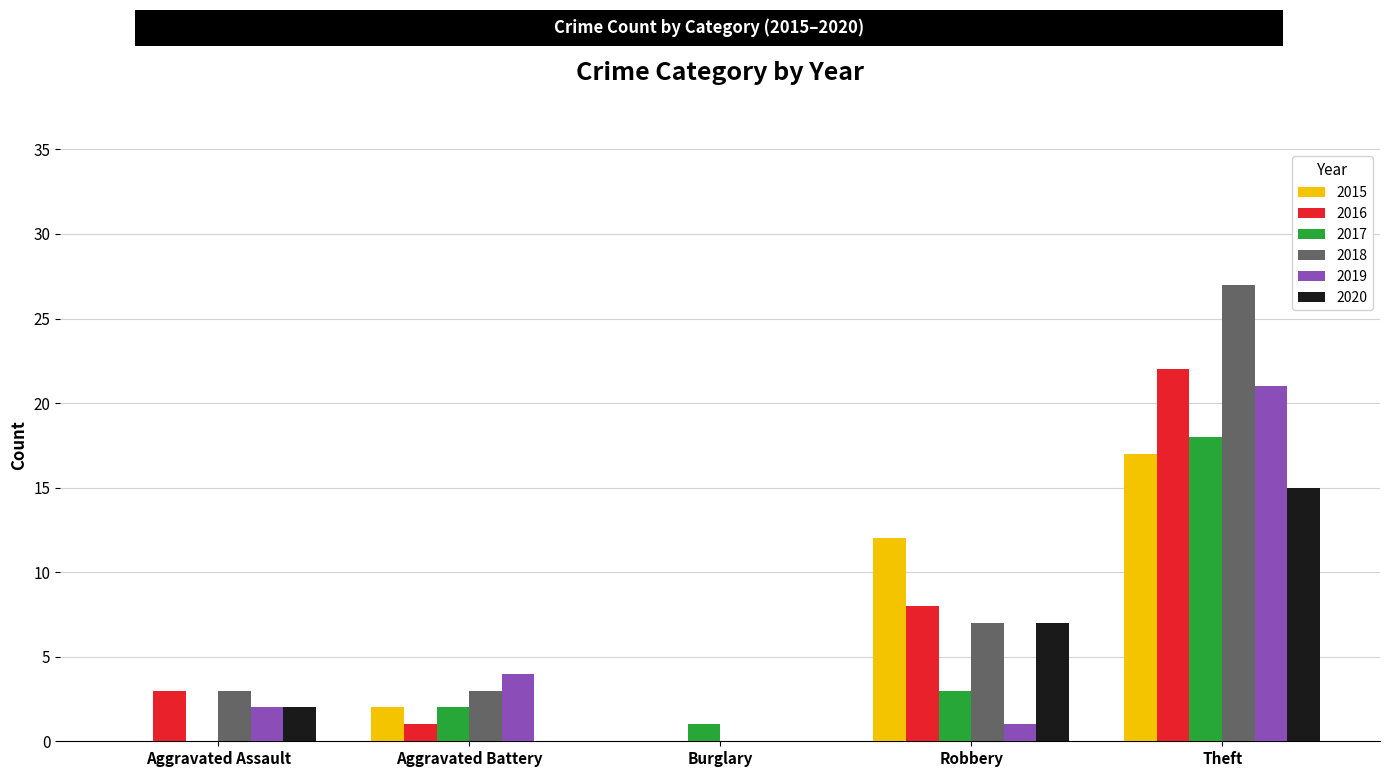

True or false: 2015 has a value of 7 at Theft.

False